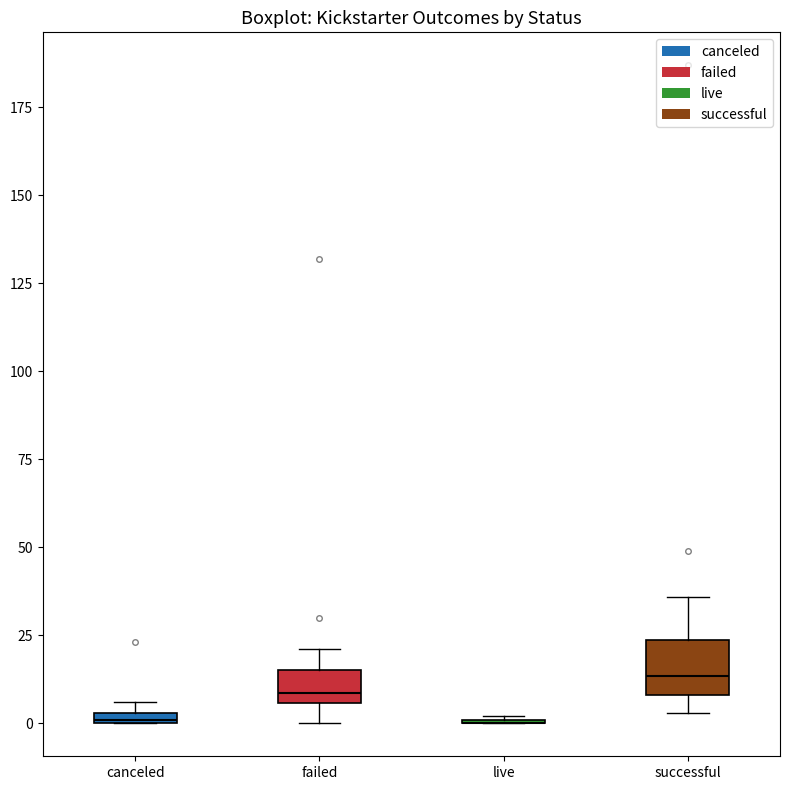

Comparing the boxes themselves (not the whiskers), which one is the tallest?

successful